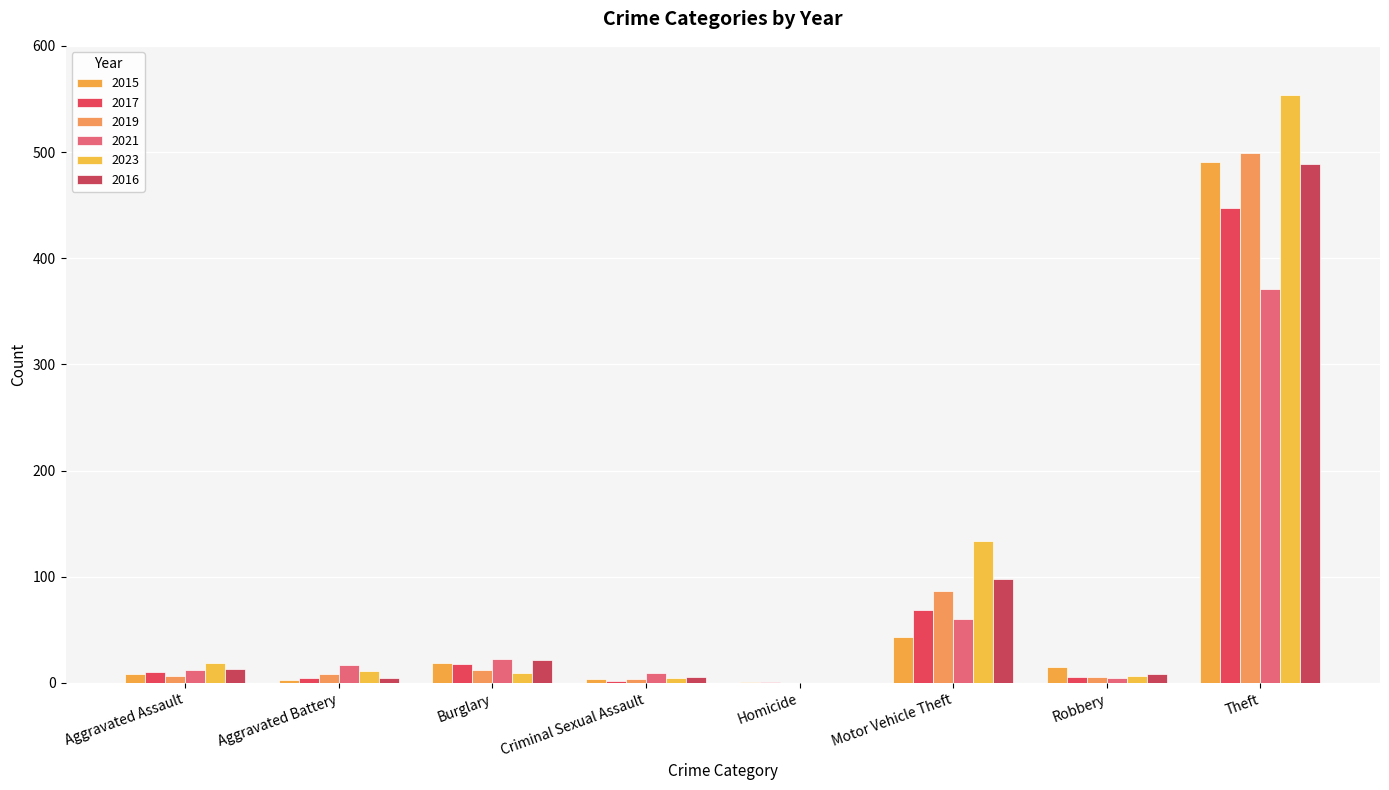

Does the chart contain stacked bars?

No